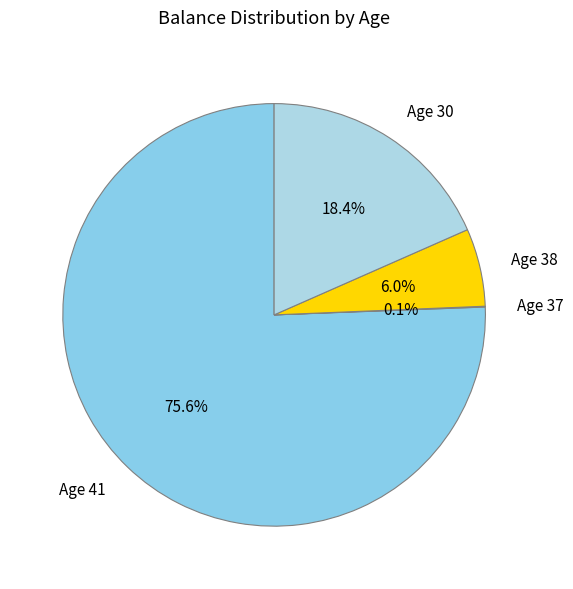

Does any single category account for the majority?

Yes